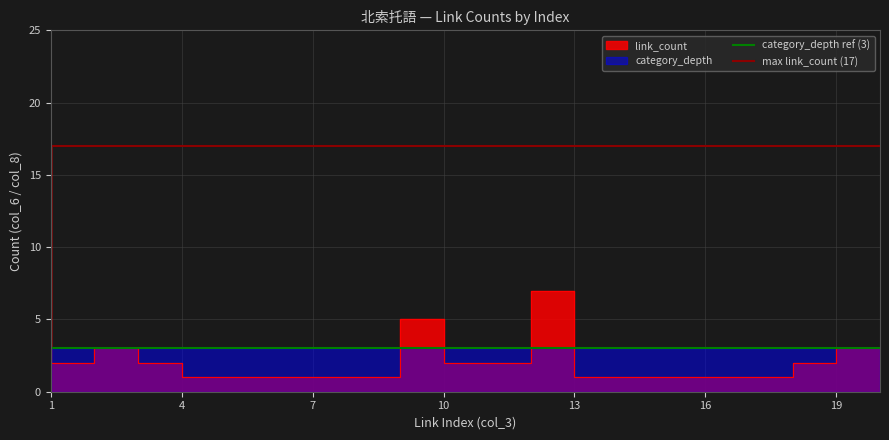

At which label does category_depth ref (3) reach its peak?

1